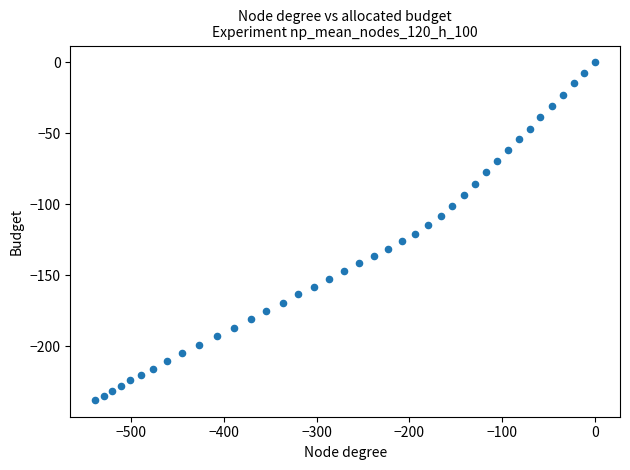

What is the range of X values (max minus min)?

538.4